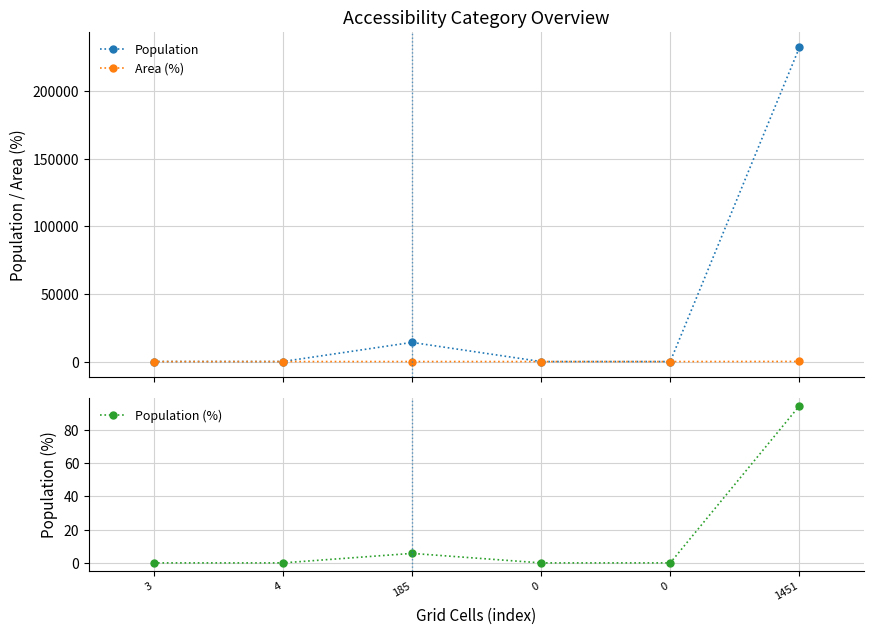

Reading left to right, list all the values displayed in this chart.

Population: 19.0	10.0	14157.0	0.0	3.0	232200.0
Area (%): 0.2	0.2	11.3	0.0	0.0	88.3
Population (%): 0.0	0.0	5.7	0.0	0.0	94.2